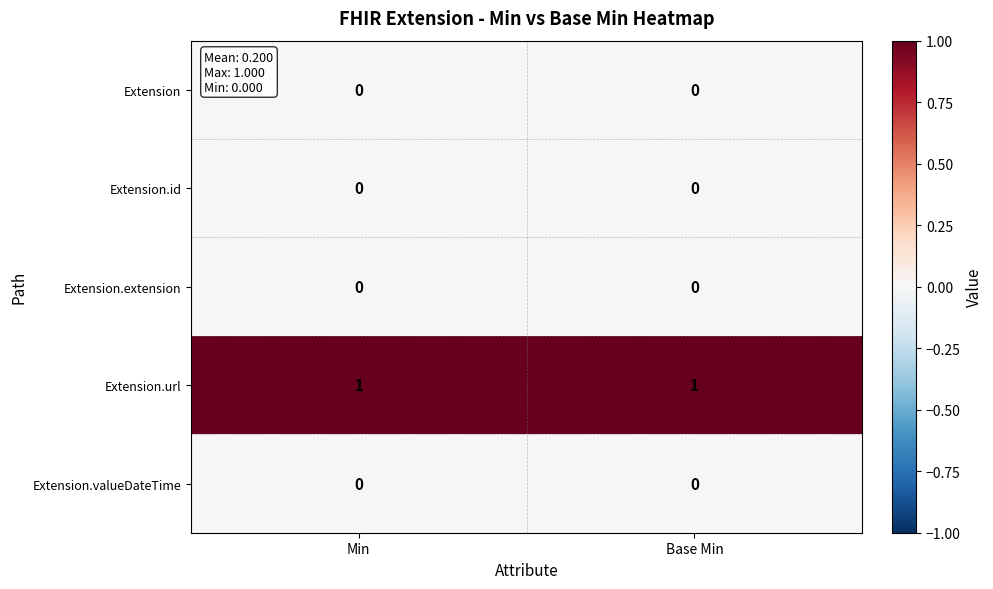

True or false: Extension.extension has a value of 0 at Min.

True